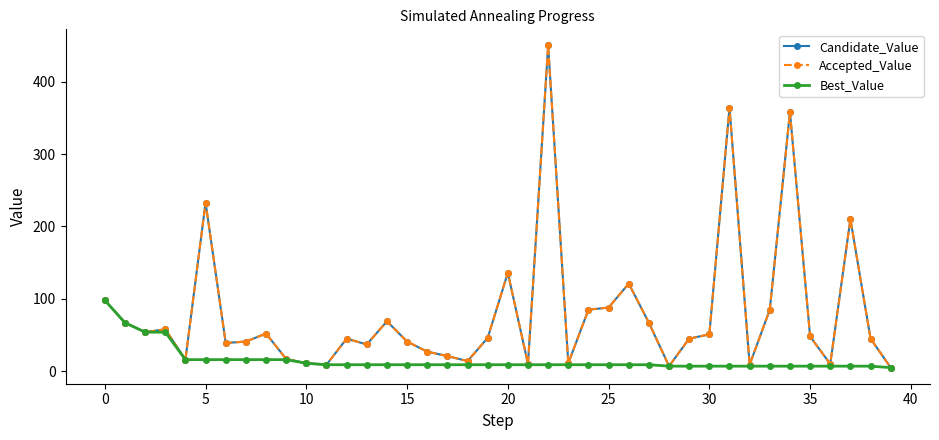

Is this an area chart (filled region under the line)?

No